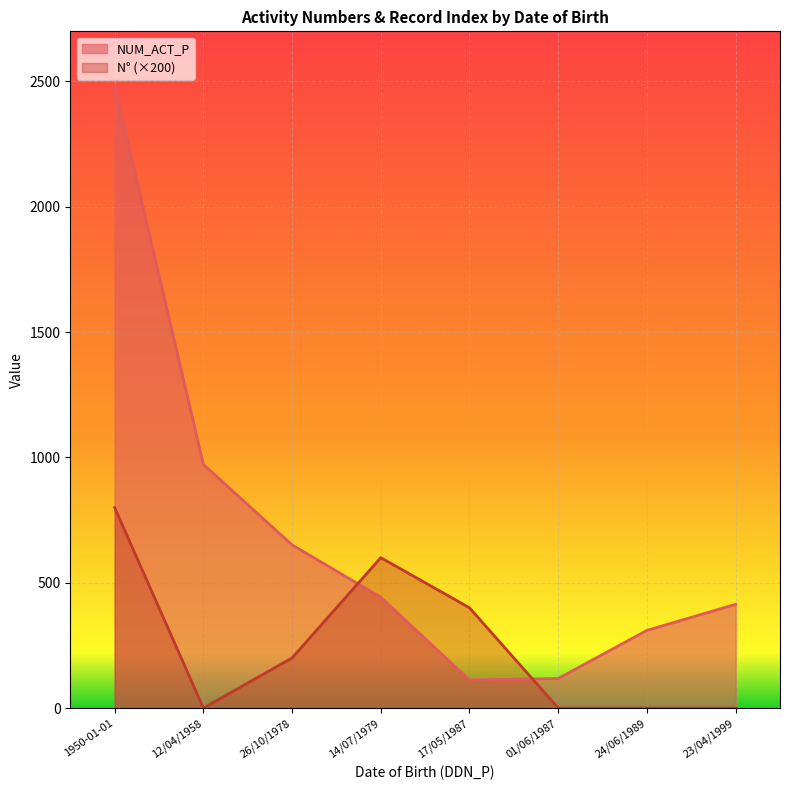

Which series changed the most between 1950-01-01 and 12/04/1958?

NUM_ACT_P